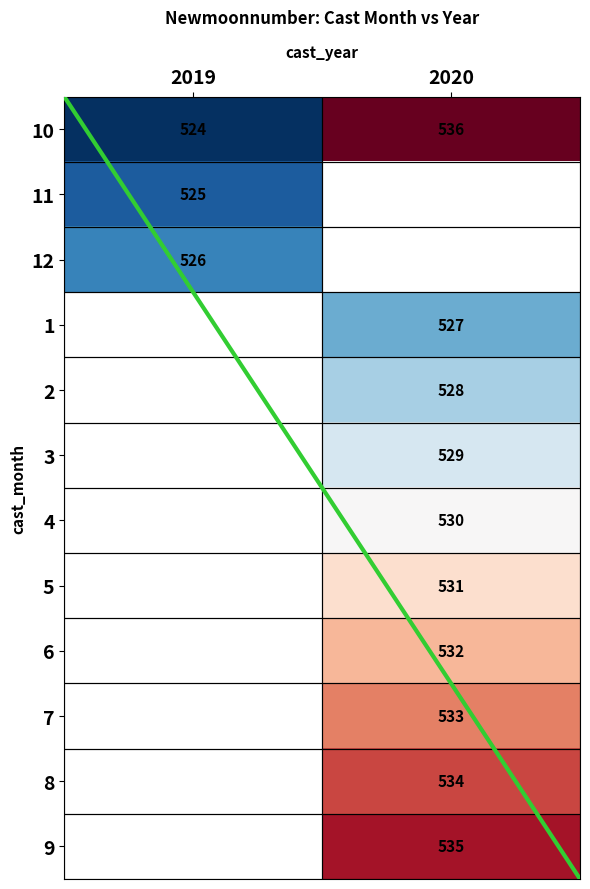

List the series in order of their peak value, lowest first.

11, 12, 10, 1, 2, 3, 4, 5, 6, 7, 8, 9